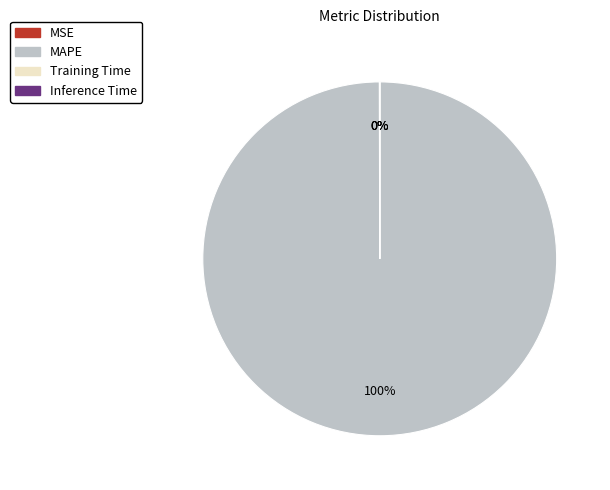

To the nearest percent, what is the average slice percentage?

25%